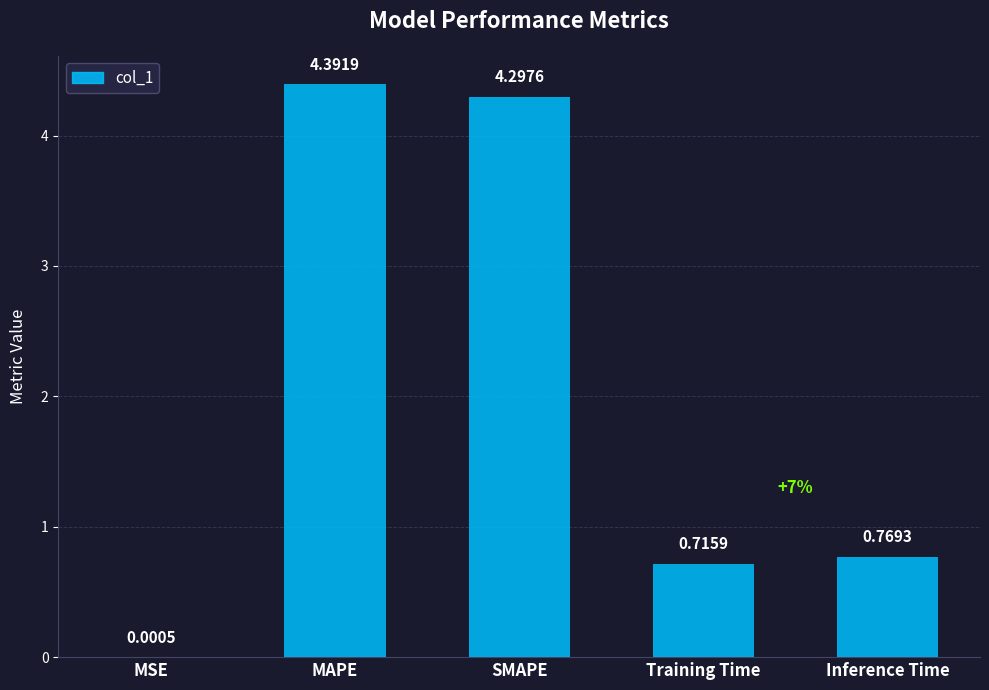

Are the bars horizontal?

No